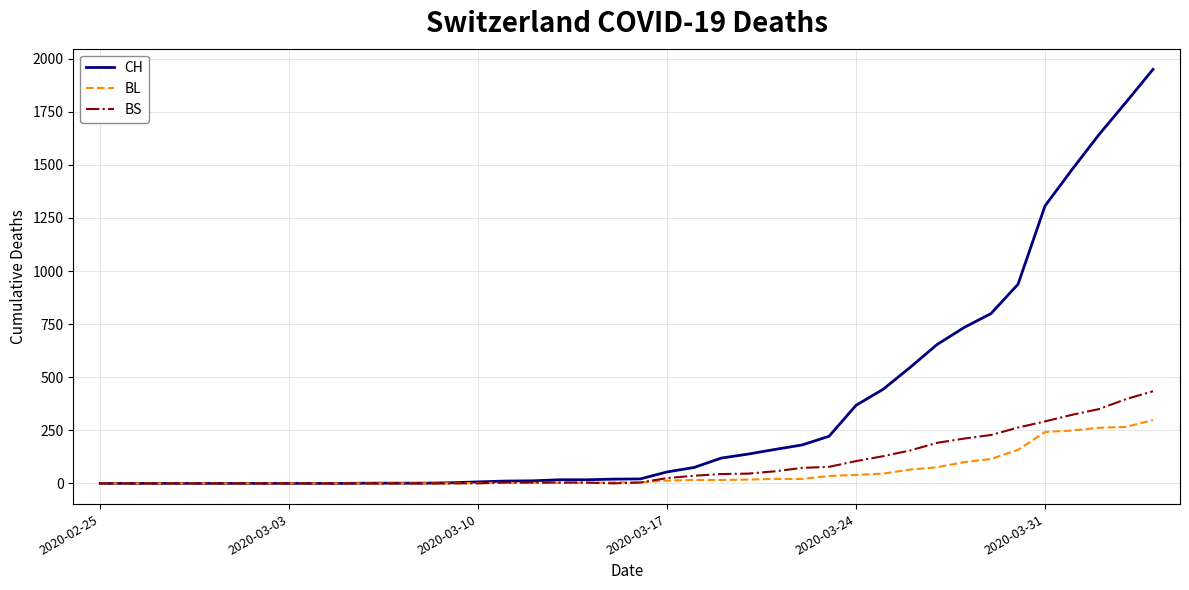

Which series ends up on top after the final intersection of BL and BS?

BS